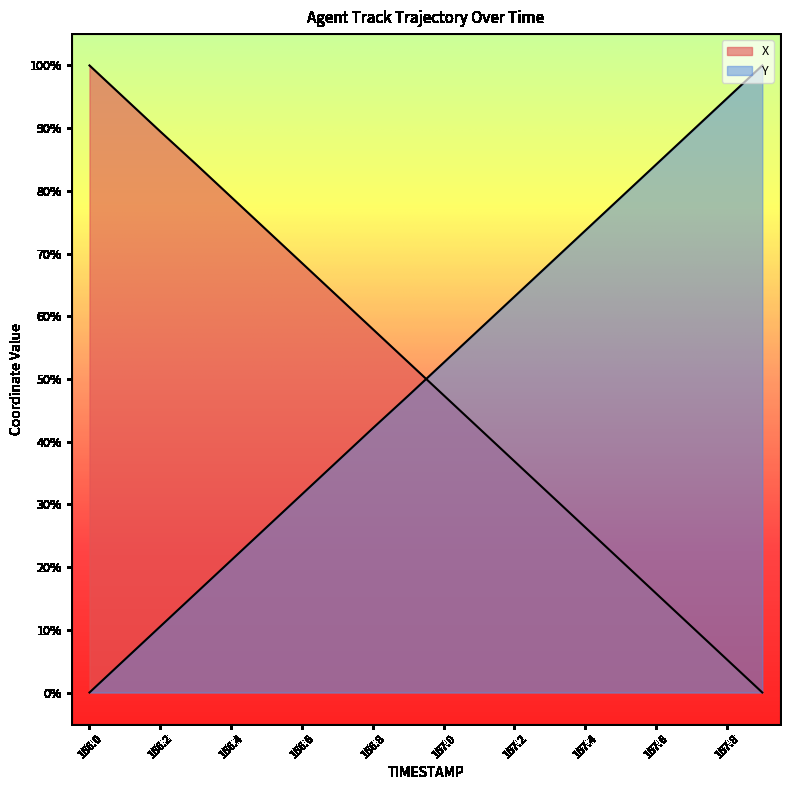

At which label does Y reach its minimum?

166.0